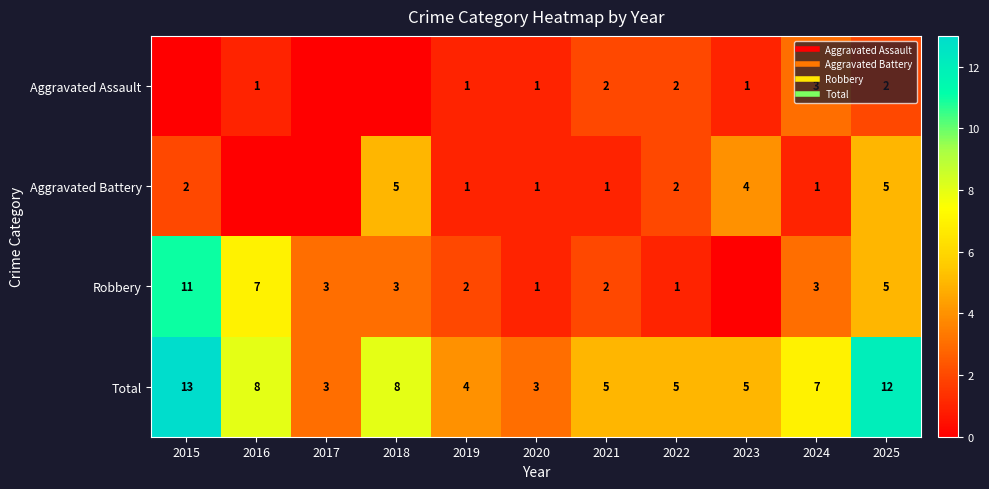

Count the Aggravated Battery values in the range 1 to 4.

7